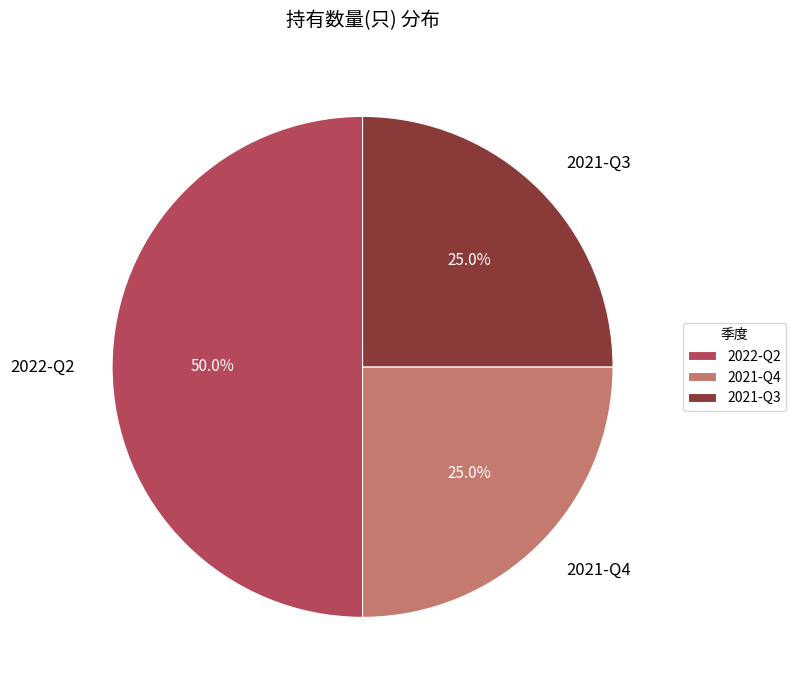

To the nearest percent, what portion does 2021-Q3 represent?

25%